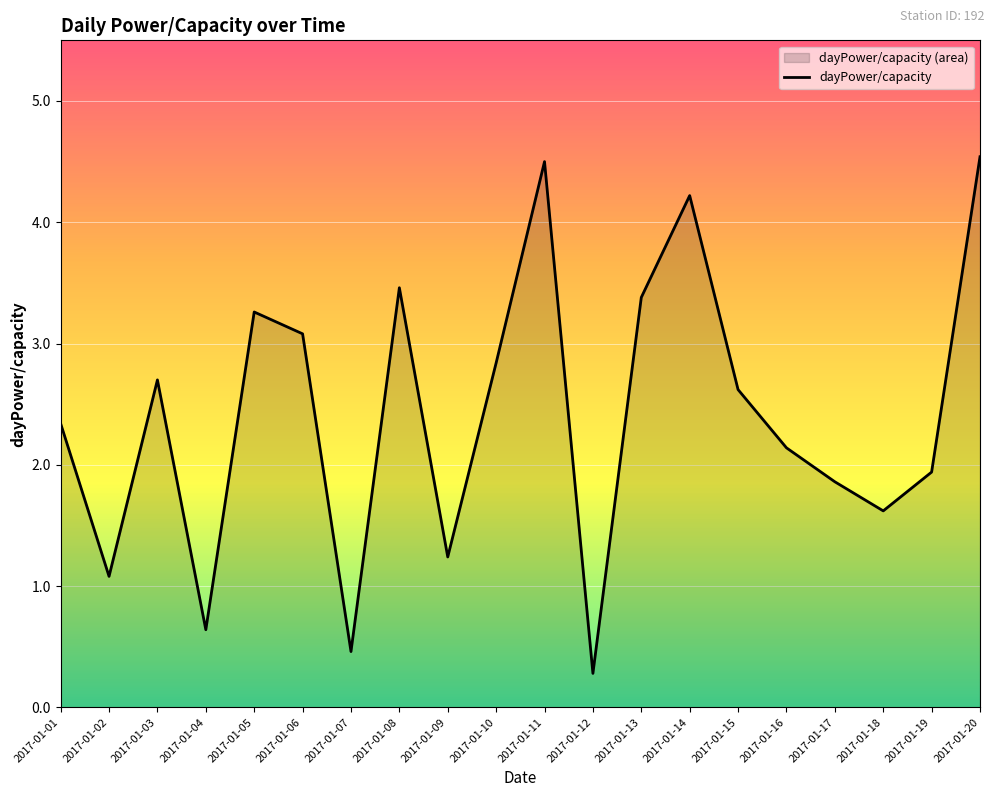

List the labels in order of value, largest first.

2017-01-20, 2017-01-11, 2017-01-14, 2017-01-08, 2017-01-13, 2017-01-05, 2017-01-06, 2017-01-10, 2017-01-03, 2017-01-15, 2017-01-01, 2017-01-16, 2017-01-19, 2017-01-17, 2017-01-18, 2017-01-09, 2017-01-02, 2017-01-04, 2017-01-07, 2017-01-12